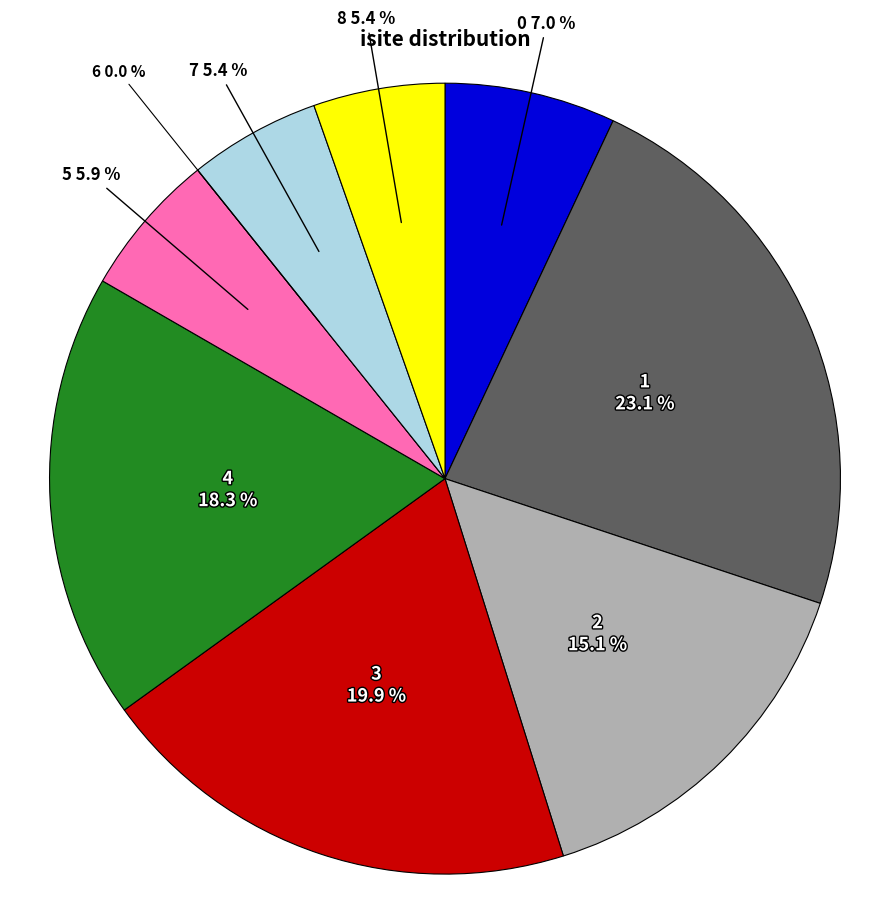

To the nearest percent, what is the difference between the largest and smallest slice percentages?

23%